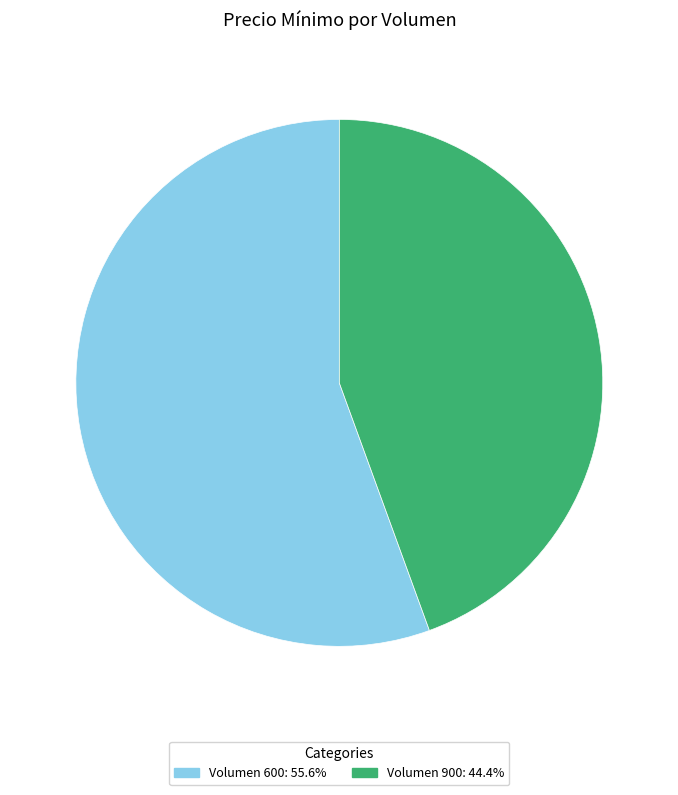

Does any single category account for the majority?

Yes